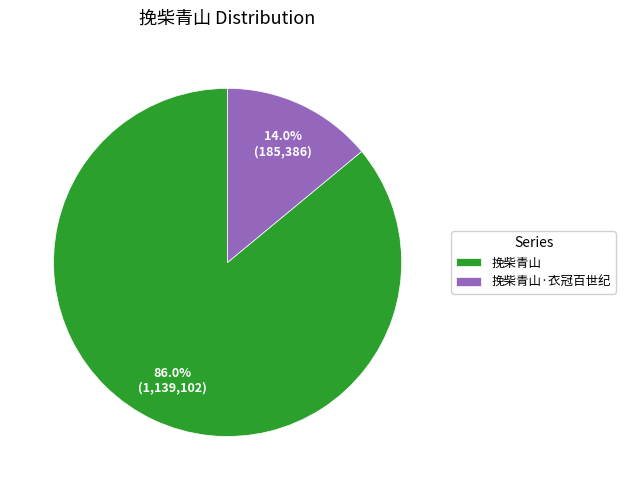

The 挽柴青山 slice represents 99% of the pie. True or false?

False